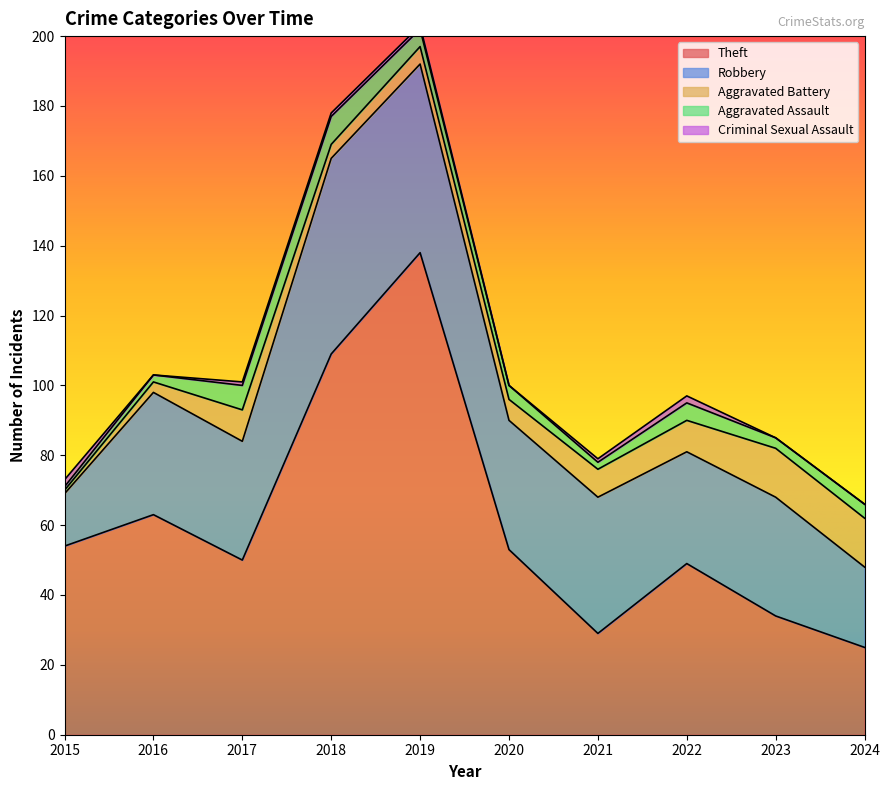

Which series has the largest total across all categories?

Theft